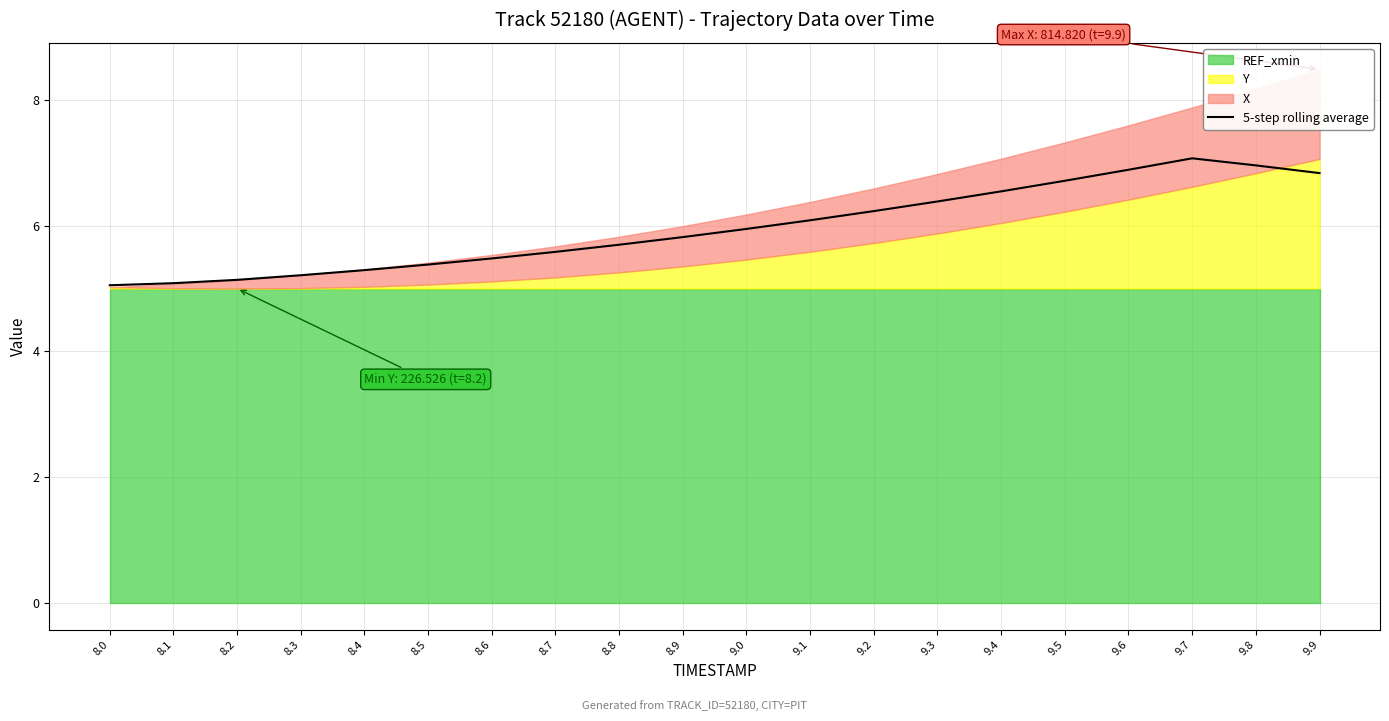

What is the difference between the maximum and minimum values?

2.0